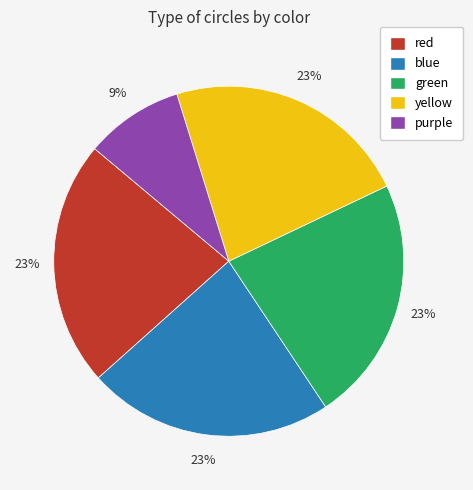

To the nearest percent, what is the difference between the largest and smallest slice percentages?

14%